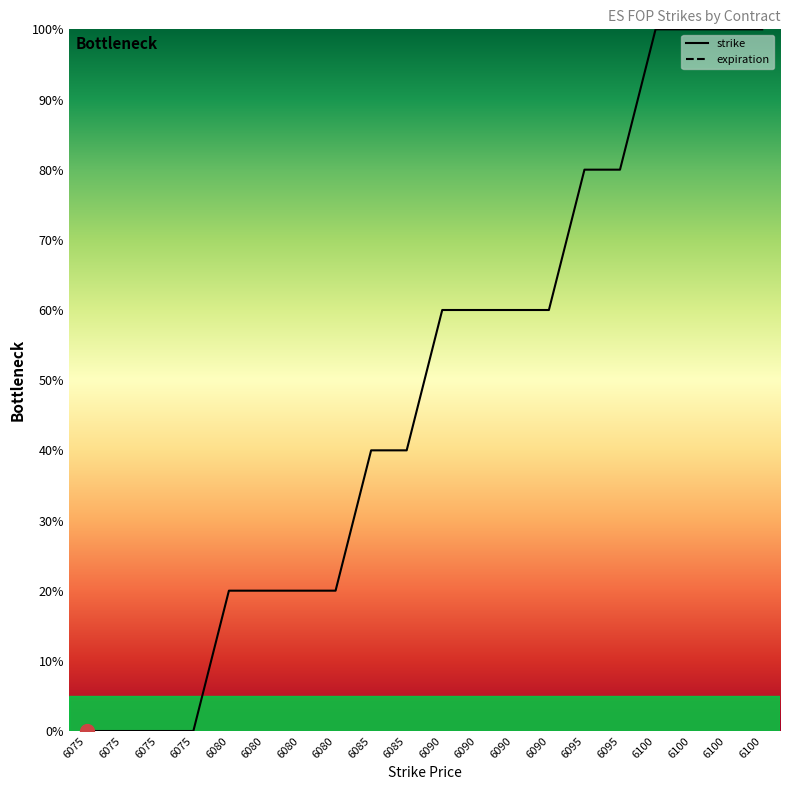

How many data points are less than 60?

10